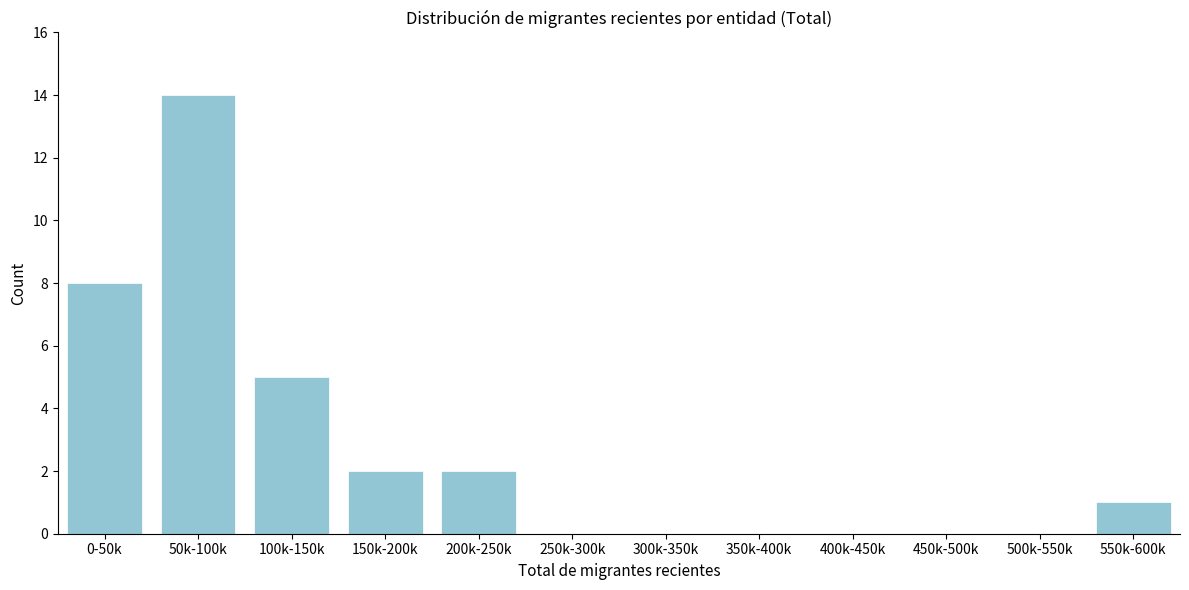

Reading left to right, transcribe all the data shown in this chart.

0-50k=8	50k-100k=14	100k-150k=5	150k-200k=2	200k-250k=2	250k-300k=0	300k-350k=0	350k-400k=0	400k-450k=0	450k-500k=0	500k-550k=0	550k-600k=1